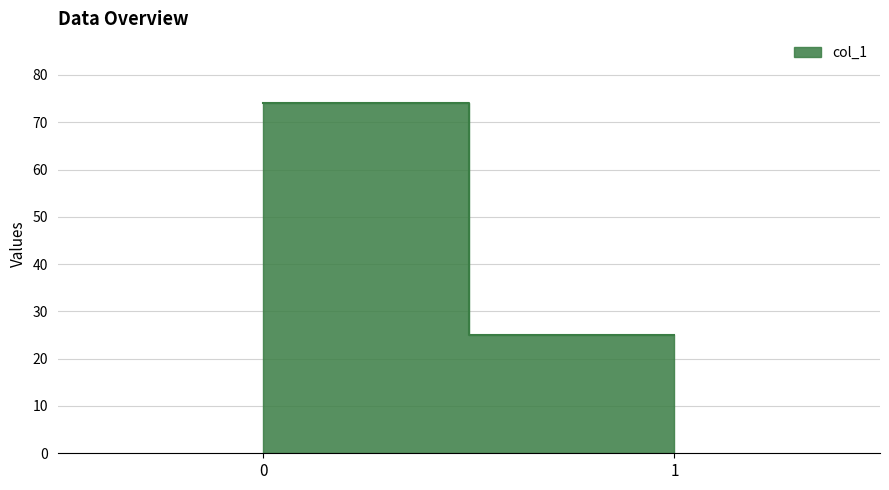

Reading left to right, list all the values displayed in this chart.

0=74	1=25